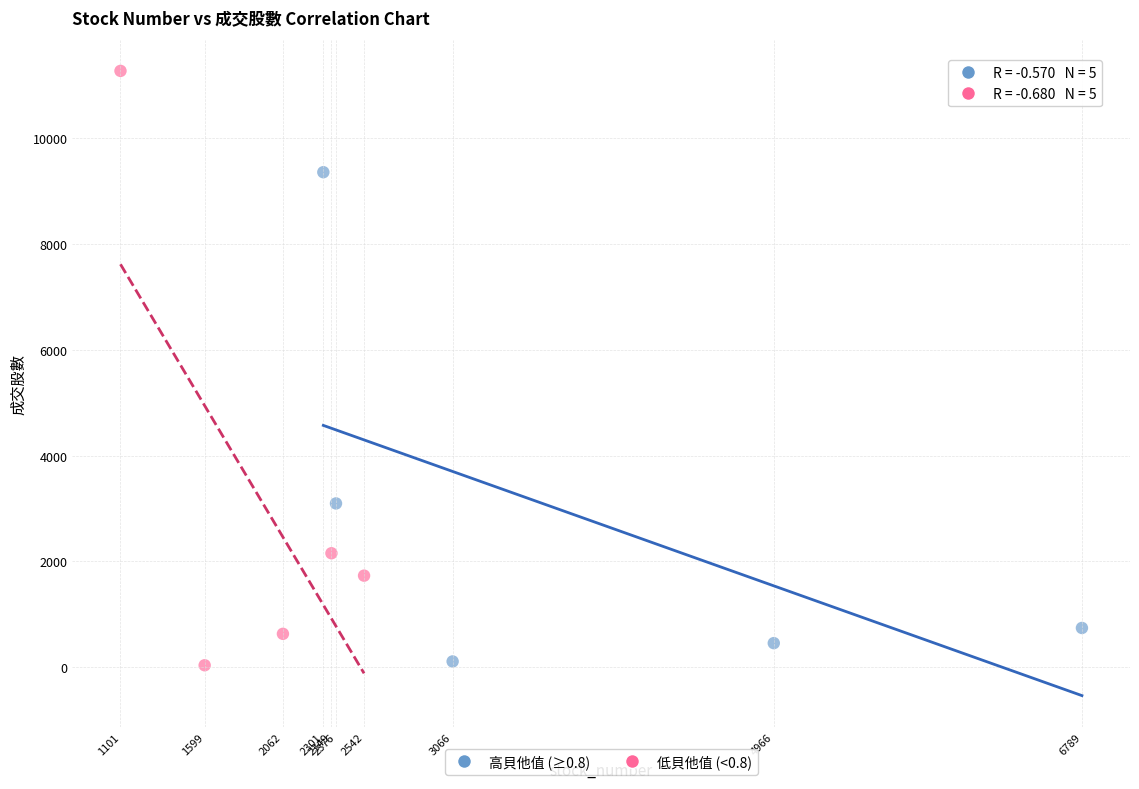

Which series has the widest spread of Y values?

低貝他值 (<0.8)